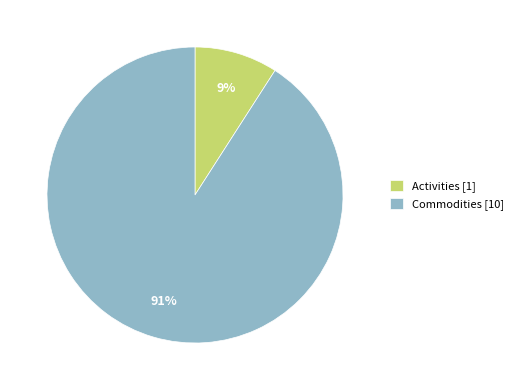

To the nearest percent, what is the average slice percentage?

50%